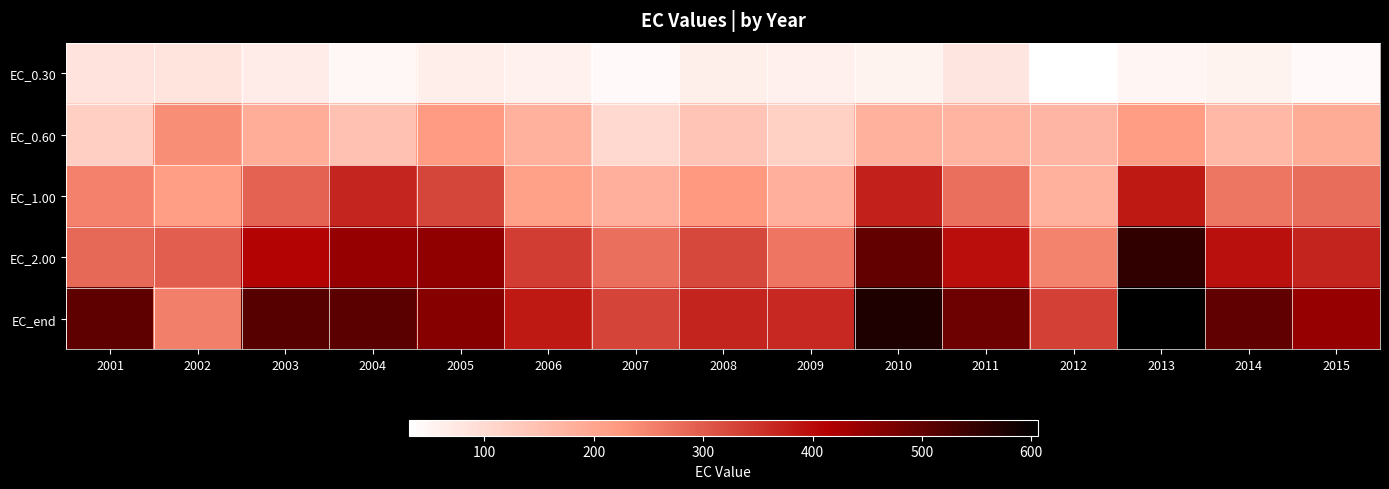

Which series has the largest total across all categories?

EC_end